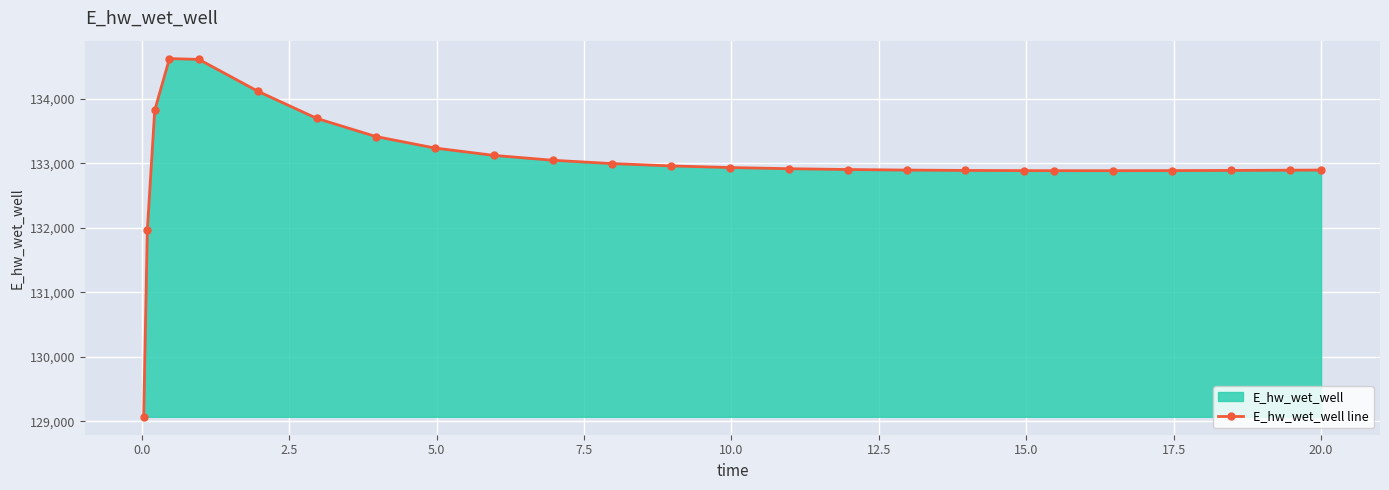

What is the value of the 8th point from the left?

133418.1